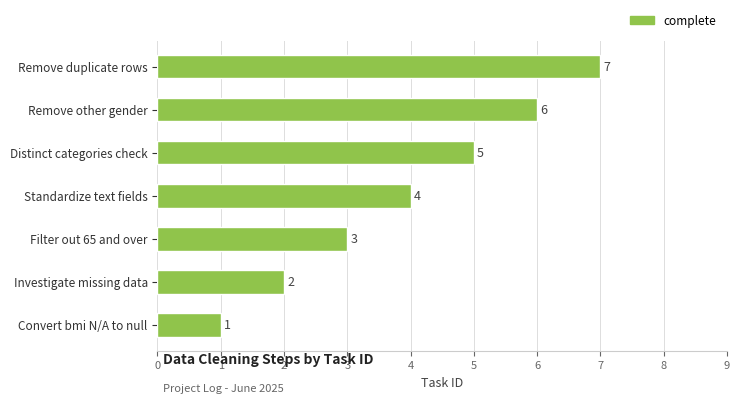

What is the difference between the maximum and minimum values?

6